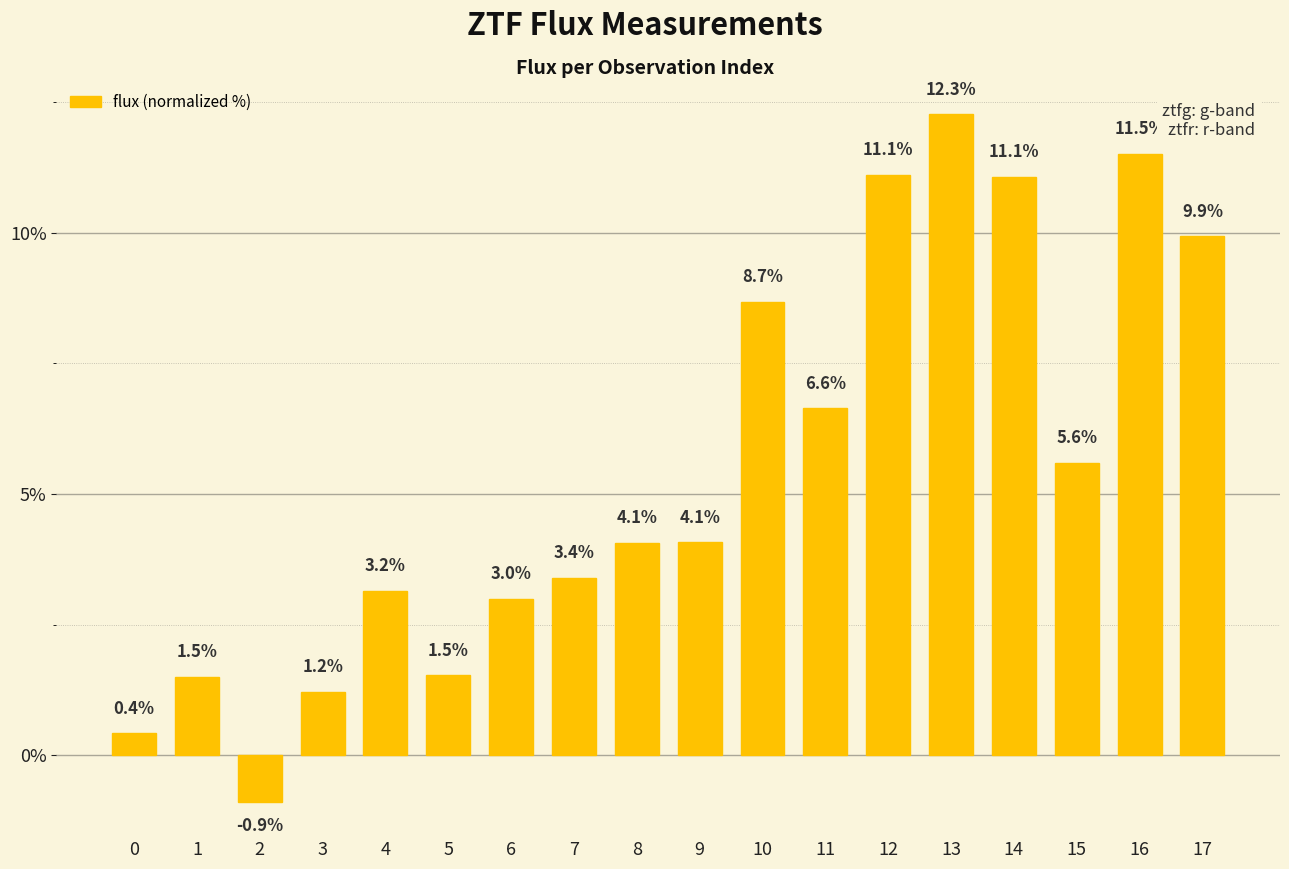

What is the minimum value shown in the chart?

-0.9